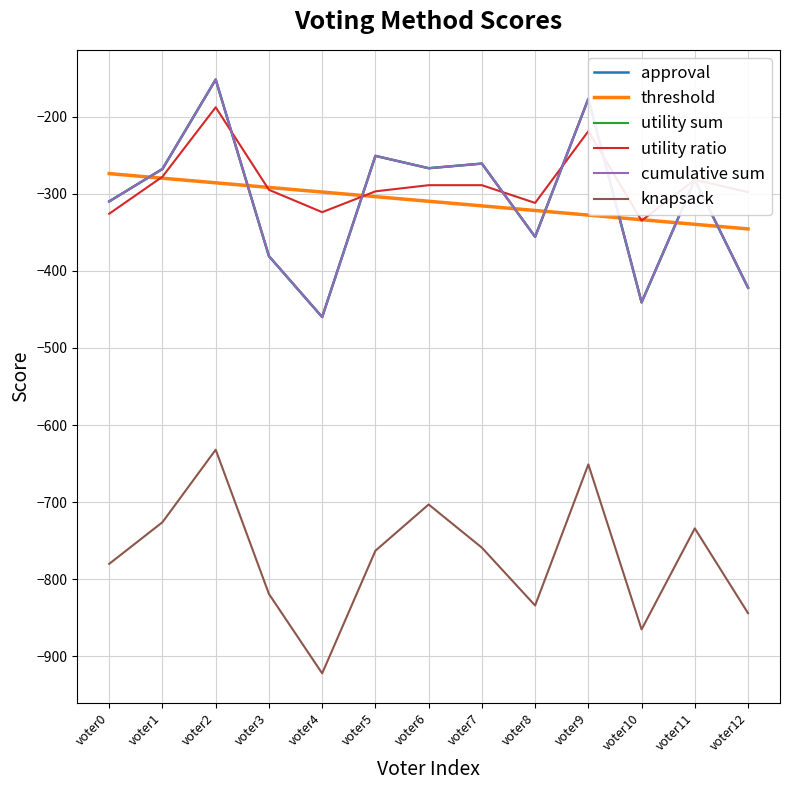

Is it true that utility ratio equals -87.1 at voter12?

False